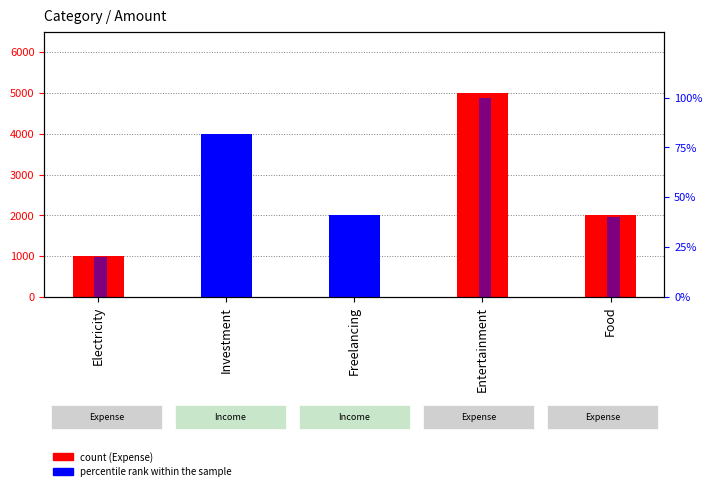

How many groups of bars are there?

5